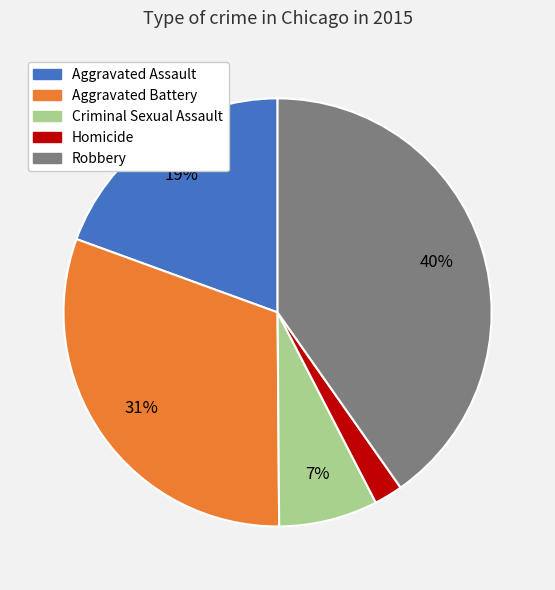

What is the smallest slice in the pie chart?

Homicide